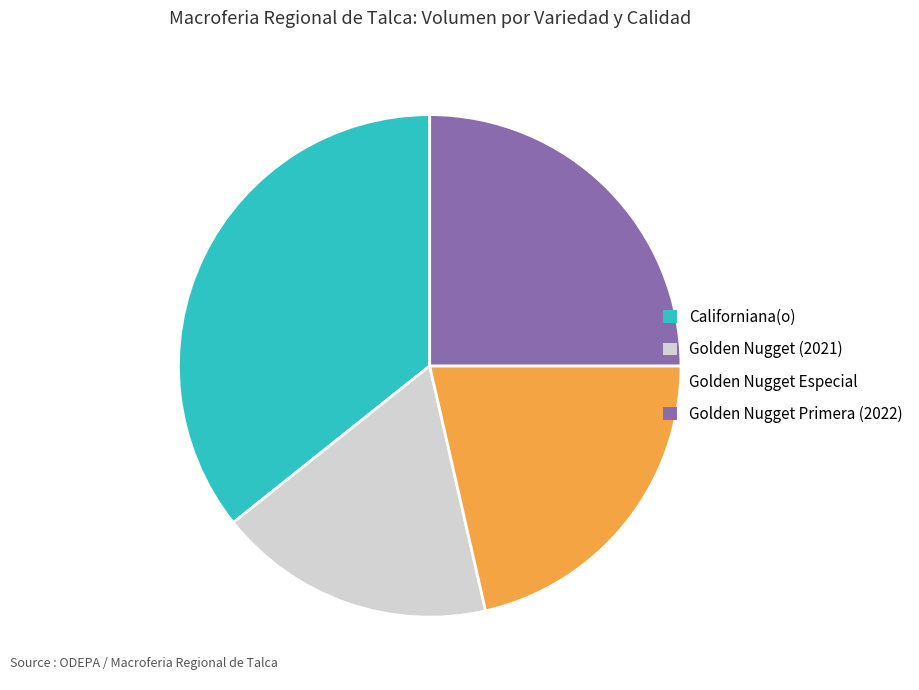

Is it true that Golden Nugget Especial is 30% of the pie?

False